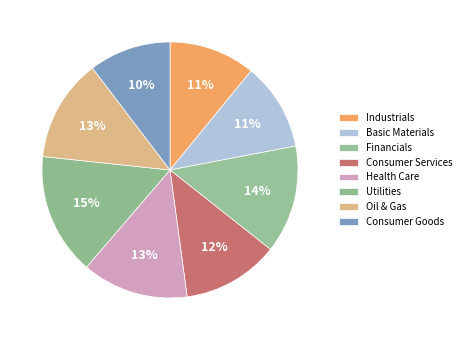

Count the number of slices in the pie.

8